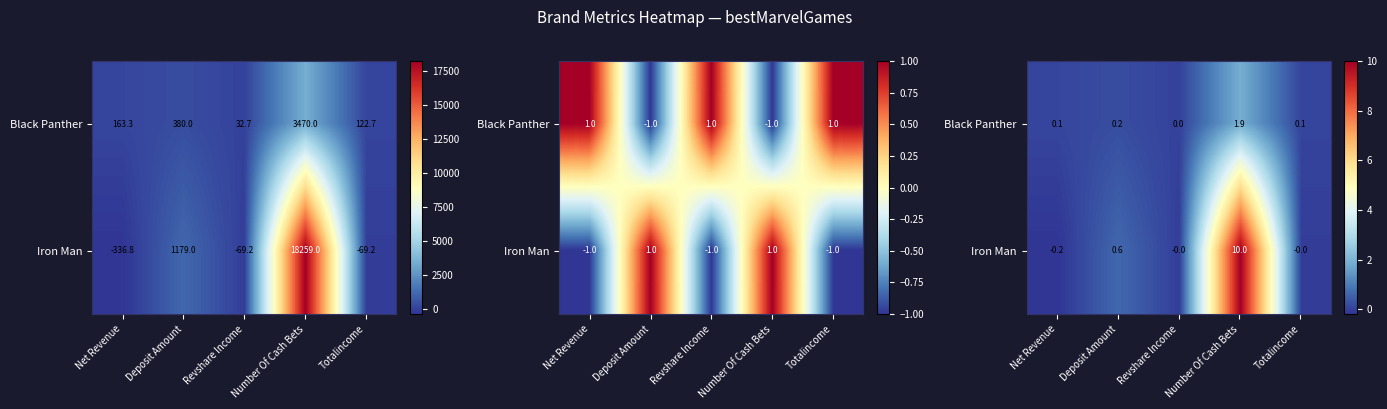

Rank the series by their maximum value, from lowest to highest.

Black Panther, Iron Man